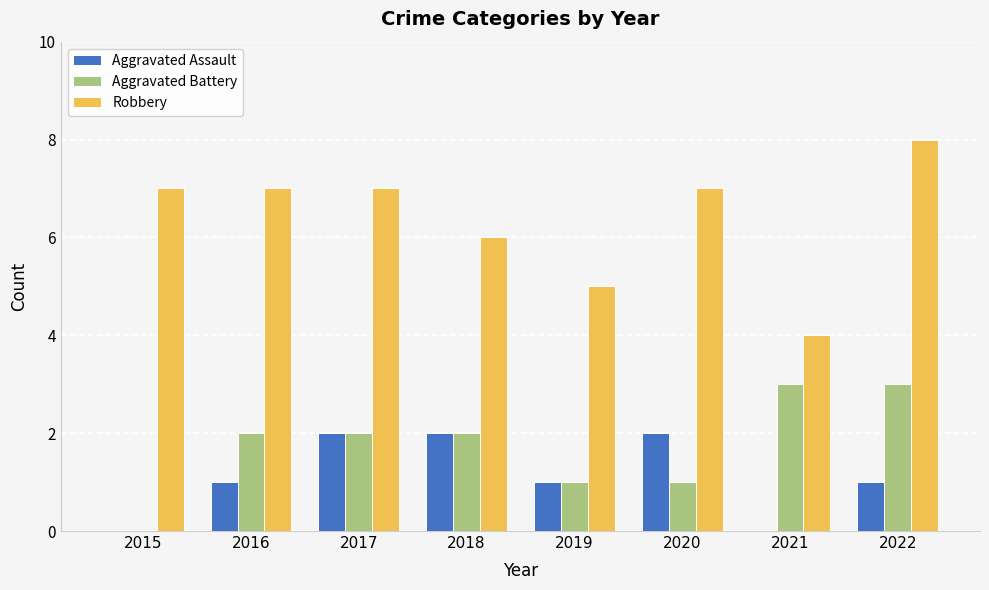

True or false: Aggravated Assault has a value of 2 at 2017.

True